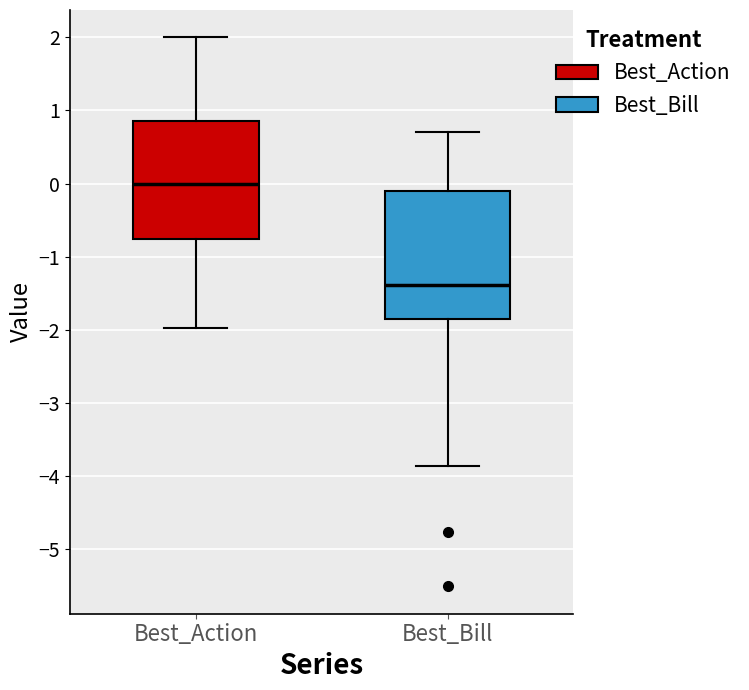

Comparing the boxes themselves (not the whiskers), which one is the tallest?

Best_Bill